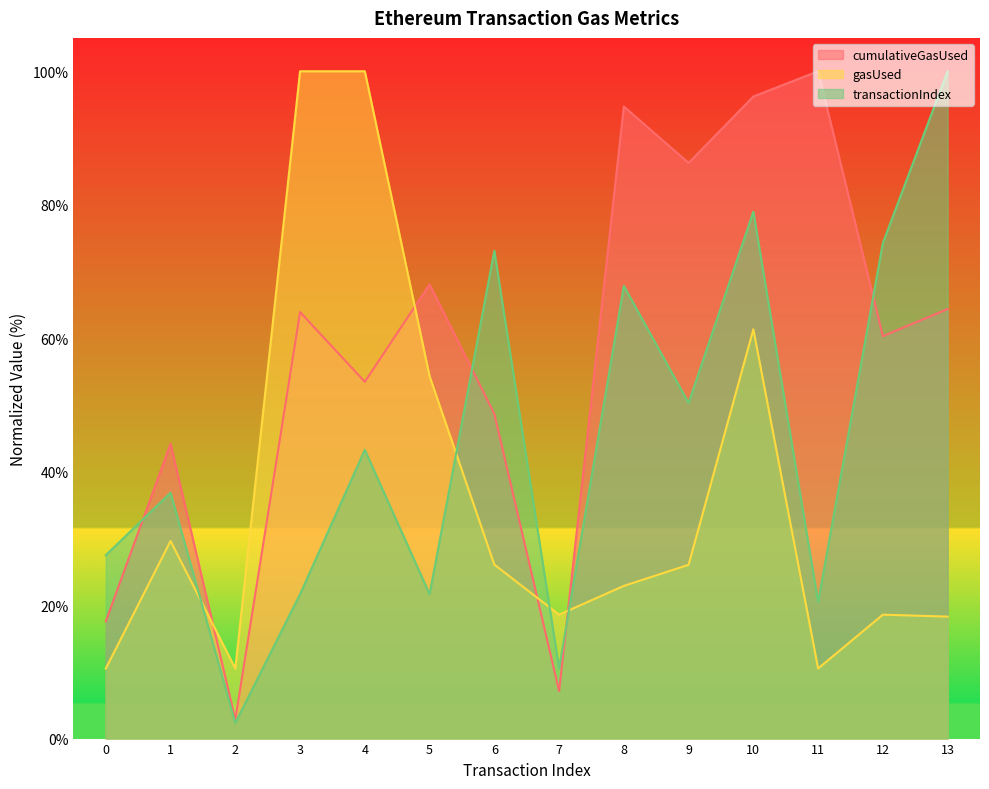

Read the cumulativeGasUsed value at 7.

7.1